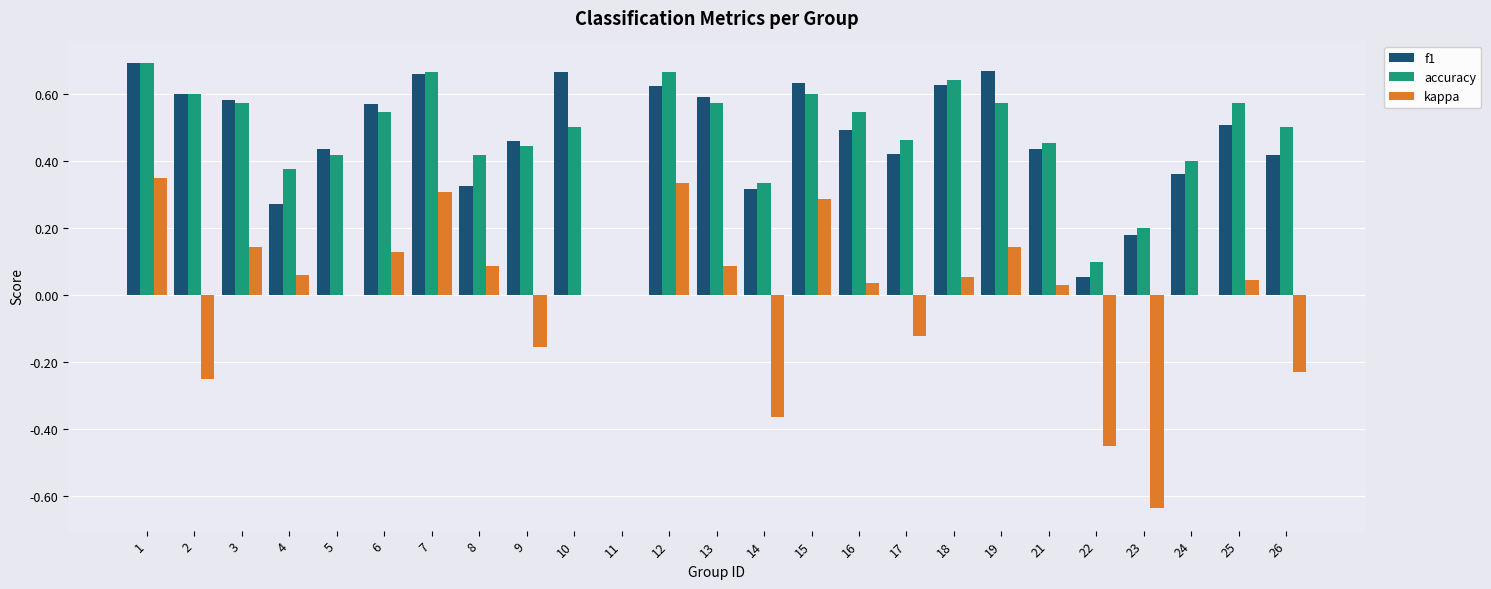

Which series changed the most between 14 and 23?

kappa